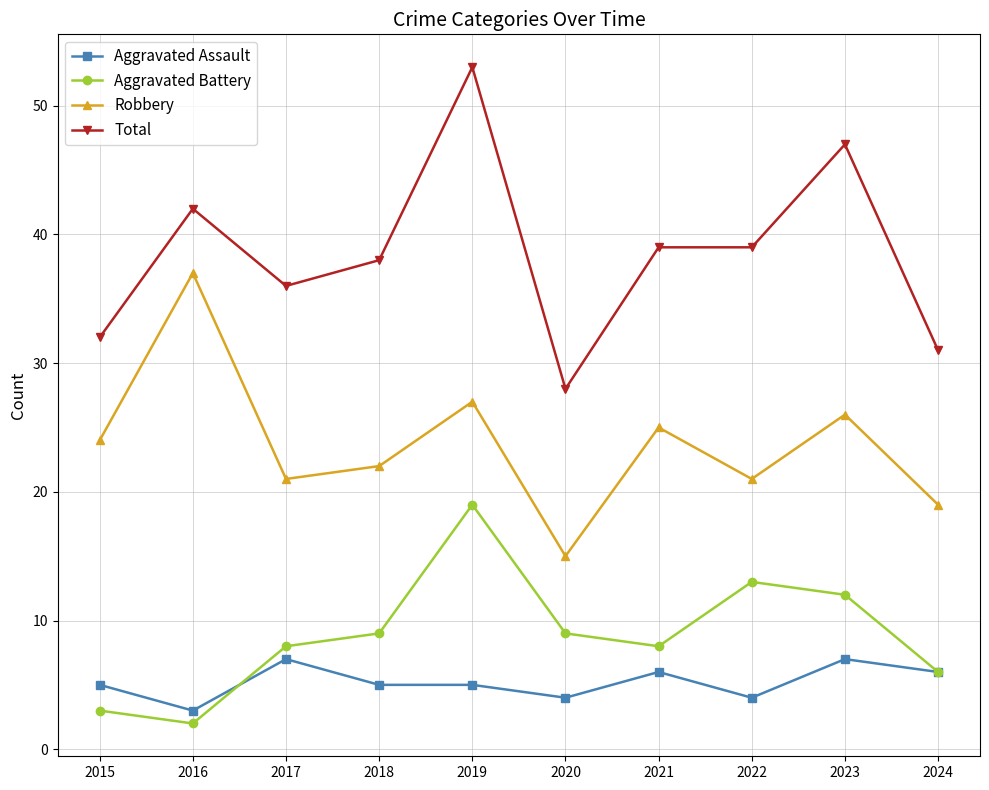

The Aggravated Assault series shows 5 at 2018. True or false?

True